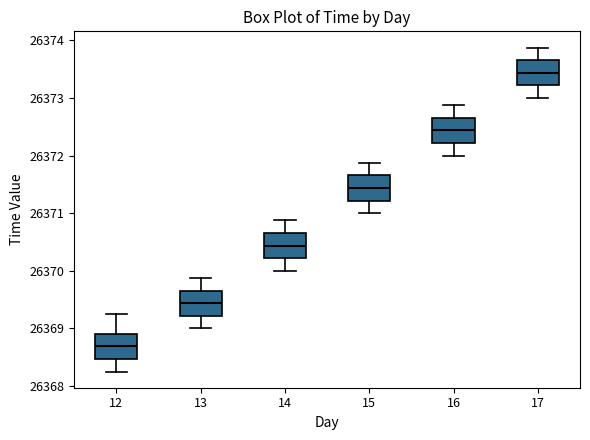

Where is the upper edge of the box at x = 17 on the y-axis? The values are not printed on the chart, so give them approximately, as read against the axis.

26373.7